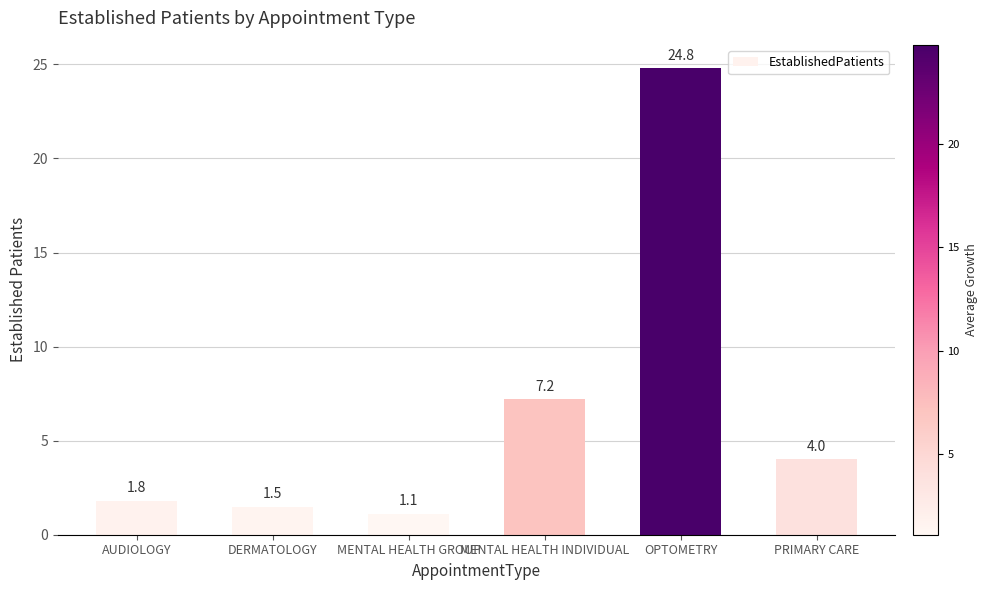

What is the sum of the values at MENTAL HEALTH GROUP and OPTOMETRY?

25.9